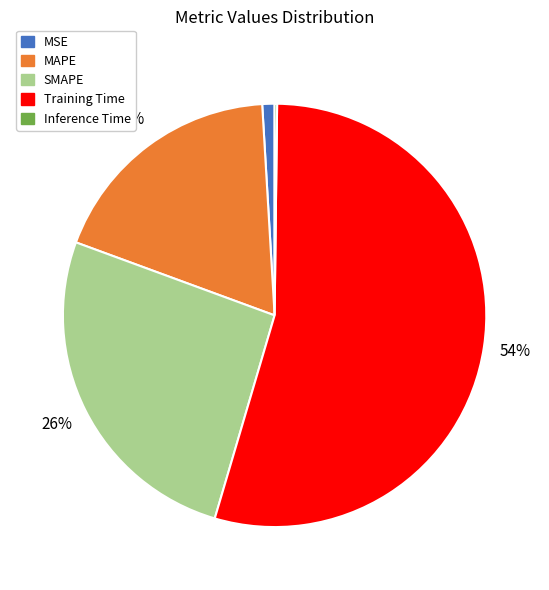

Which category has the biggest portion of the pie?

Training Time